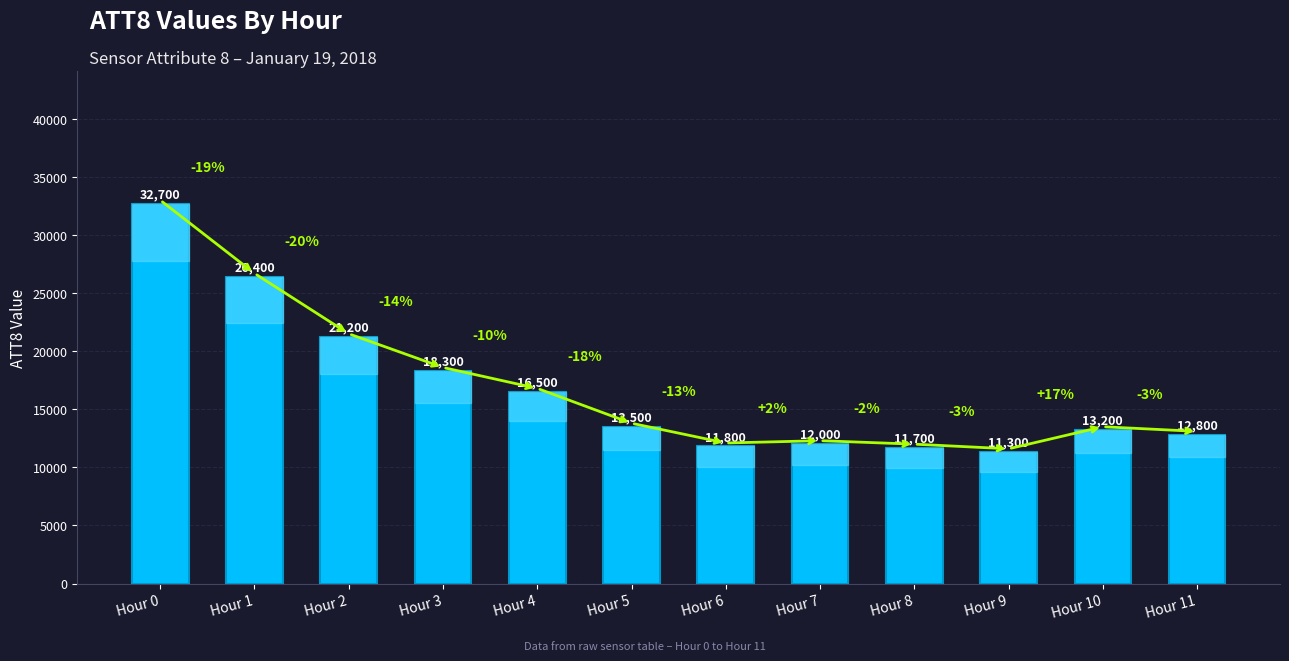

What is the change in value from Hour 9 to Hour 11?

+1500